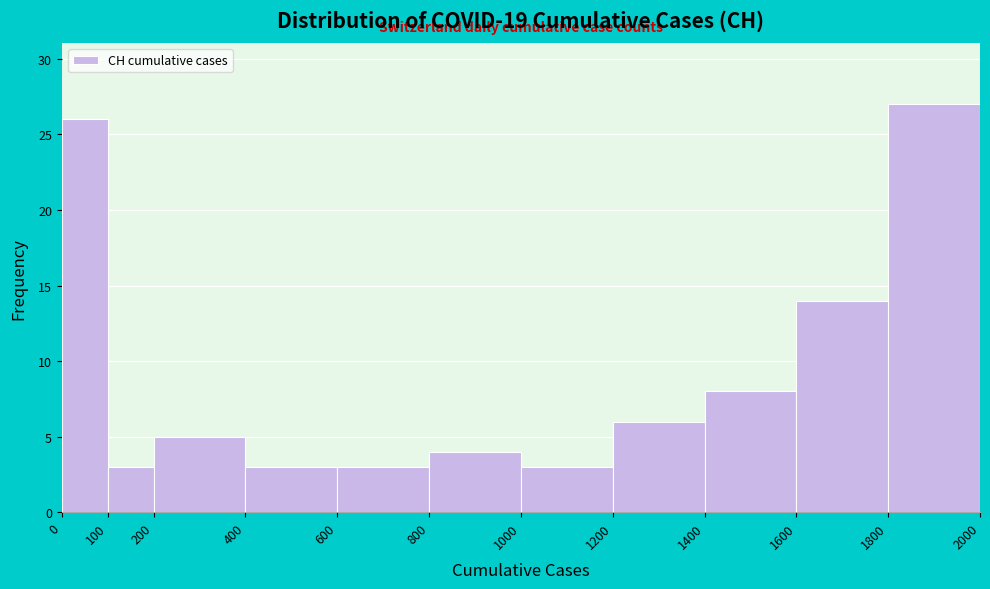

Reading left to right, list every bar in this chart as the range it spans on the x-axis followed by its height. The values are not printed on the chart, so give them approximately, as read against the axis.

0 to 100: 26
100 to 200: 3
200 to 400: 5
400 to 600: 3
600 to 800: 3
800 to 1000: 4
1000 to 1200: 3
1200 to 1400: 6
1400 to 1600: 8
1600 to 1800: 14
1800 to 2000: 27